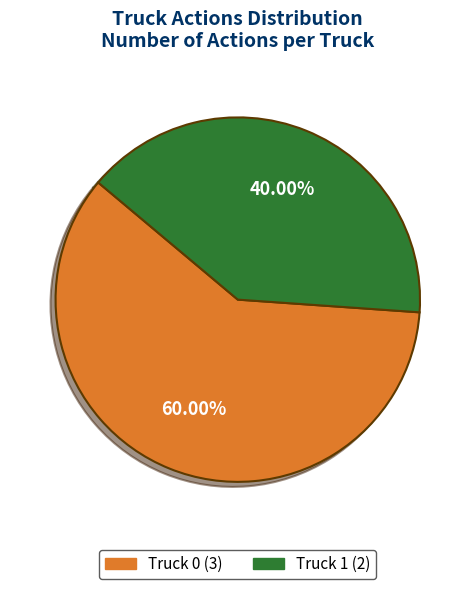

To the nearest percent, what is the difference between the largest and smallest slice percentages?

20%